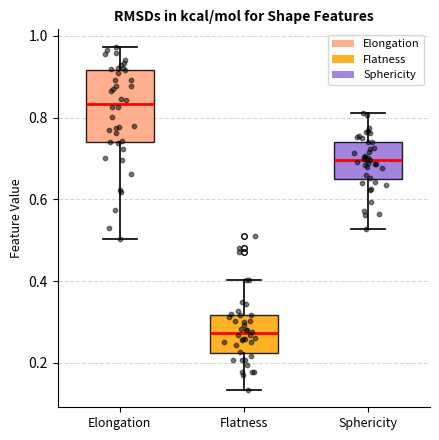

Which box's median line is the lowest?

Flatness